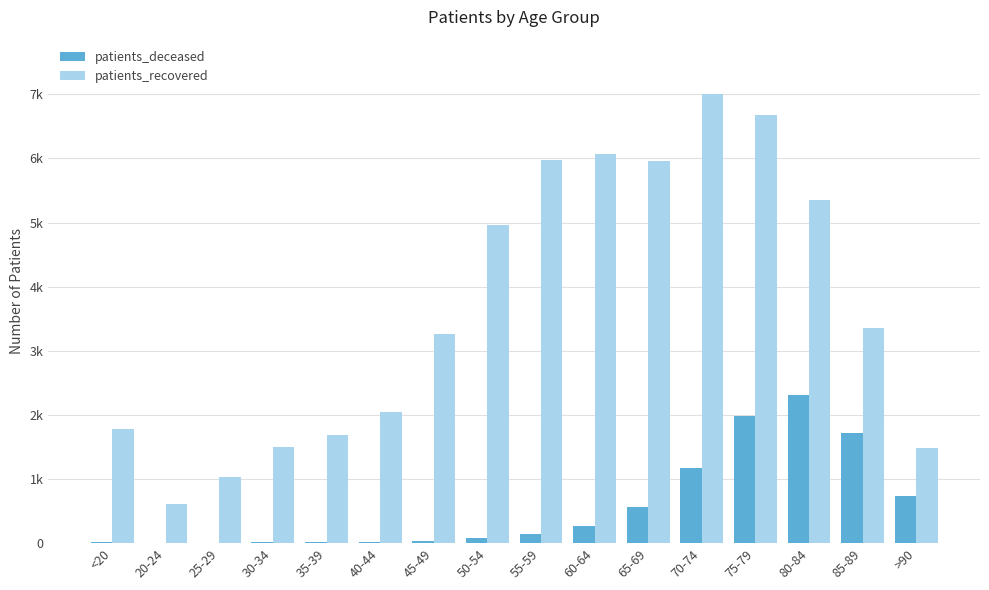

Which series changed the most between 85-89 and >90?

patients_recovered